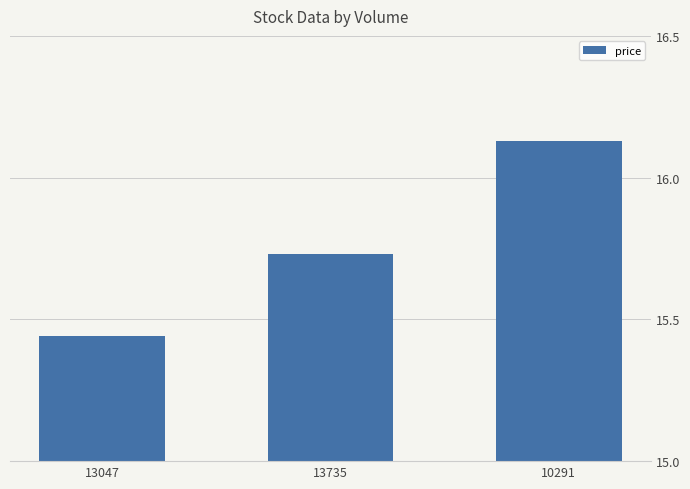

List the labels in order of value, smallest first.

13047, 13735, 10291